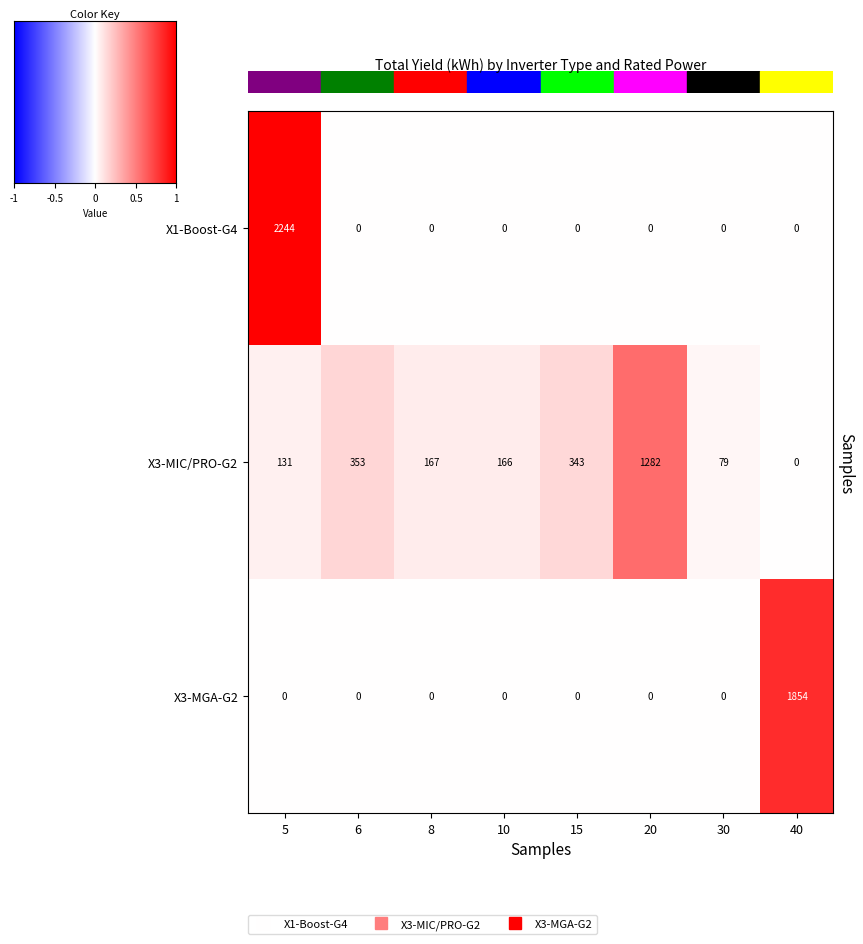

Reading left to right, transcribe all the data shown in this chart.

X1-Boost-G4: 2244	0	0	0	0	0	0	0
X3-MIC/PRO-G2: 131	353	167	166	343	1282	79	0
X3-MGA-G2: 0	0	0	0	0	0	0	1854